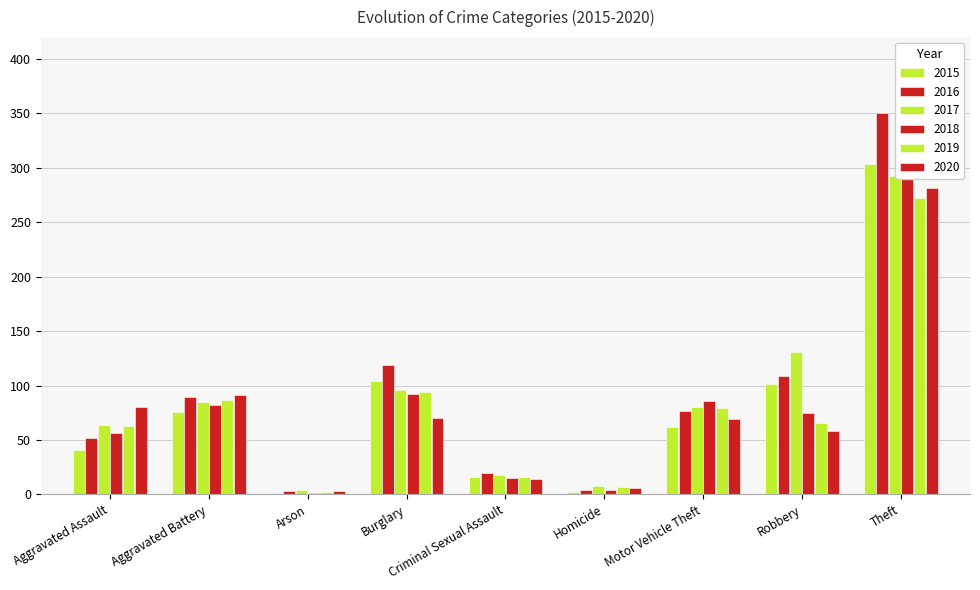

What is the sum of all 2016 values?

823